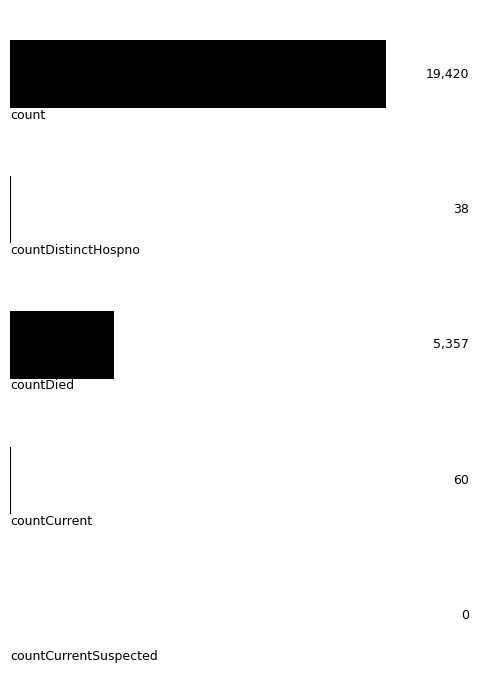

What is the sum of all values?

24875